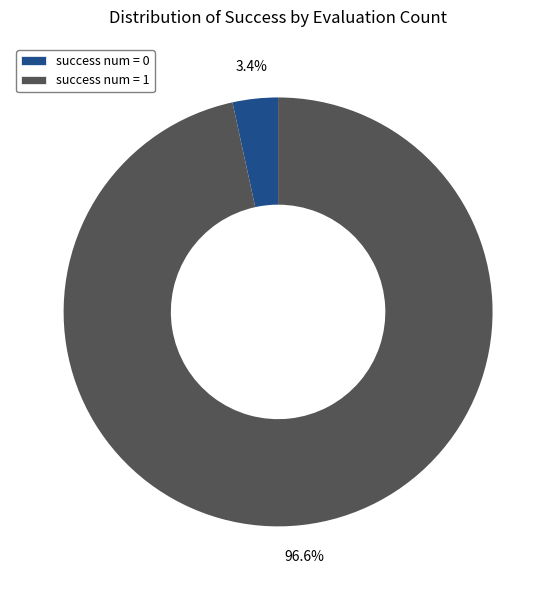

What is the largest slice in the pie chart?

success num = 1